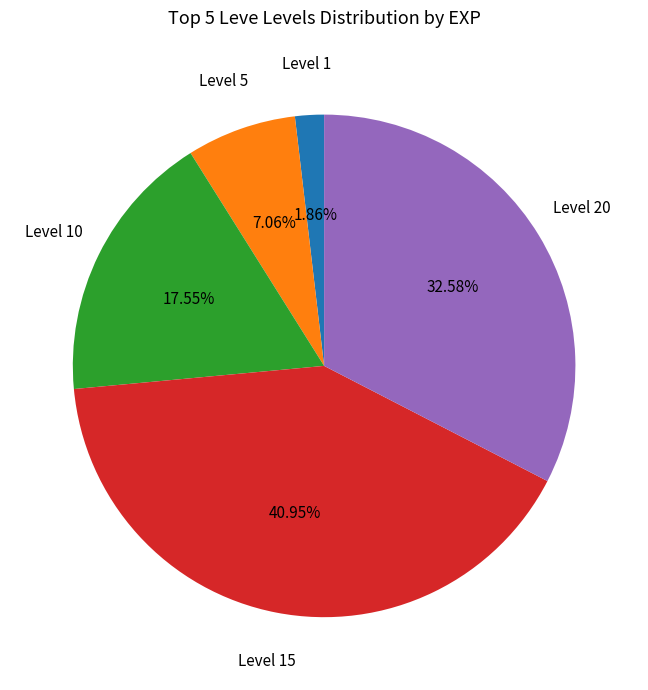

Count the number of slices in the pie.

5